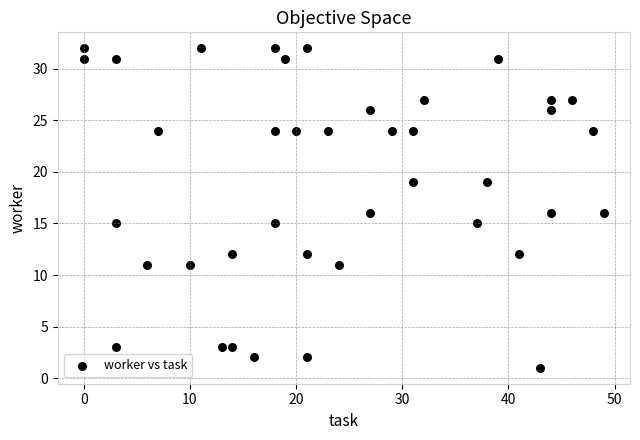

What is the range of X values (max minus min)?

49